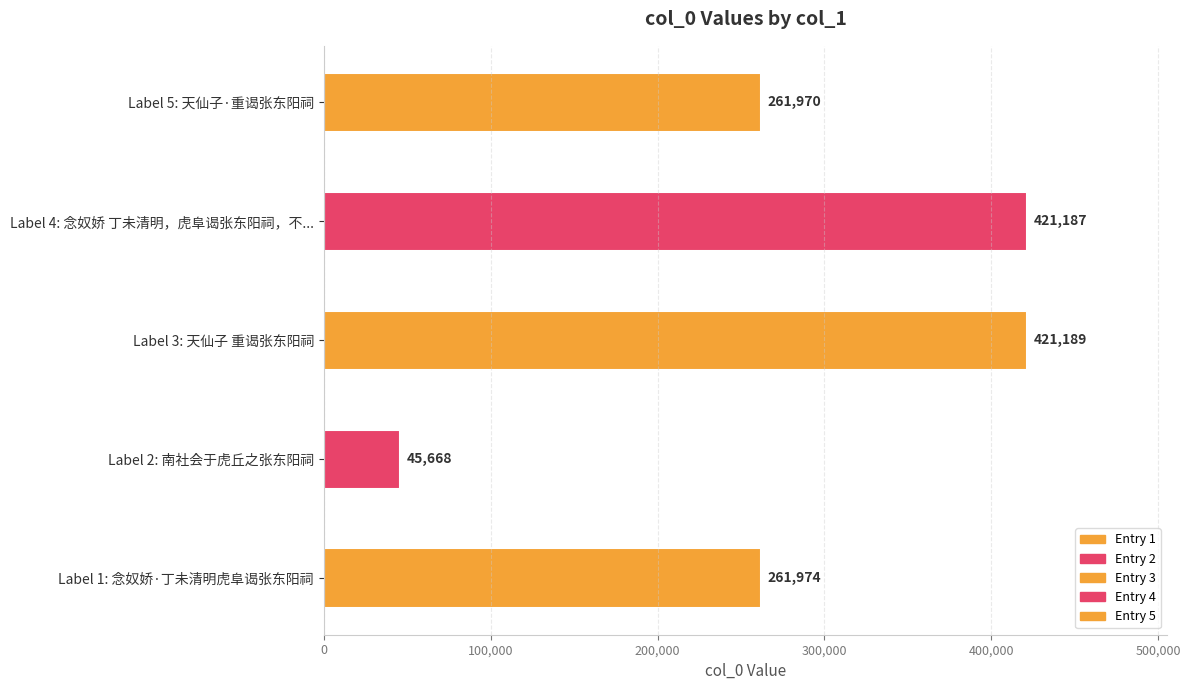

Rank the categories by value from highest to lowest.

Label 3: 天仙子 重谒张东阳祠, Label 4: 念奴娇 丁未清明，虎阜谒张东阳祠，不..., Label 1: 念奴娇·丁未清明虎阜谒张东阳祠, Label 5: 天仙子·重谒张东阳祠, Label 2: 南社会于虎丘之张东阳祠